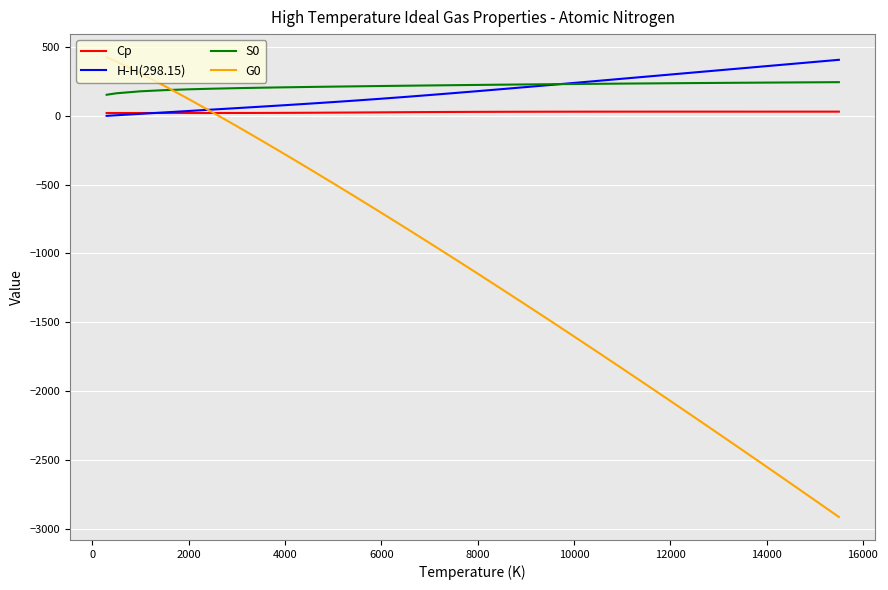

Which series has the widest spread of values?

G0